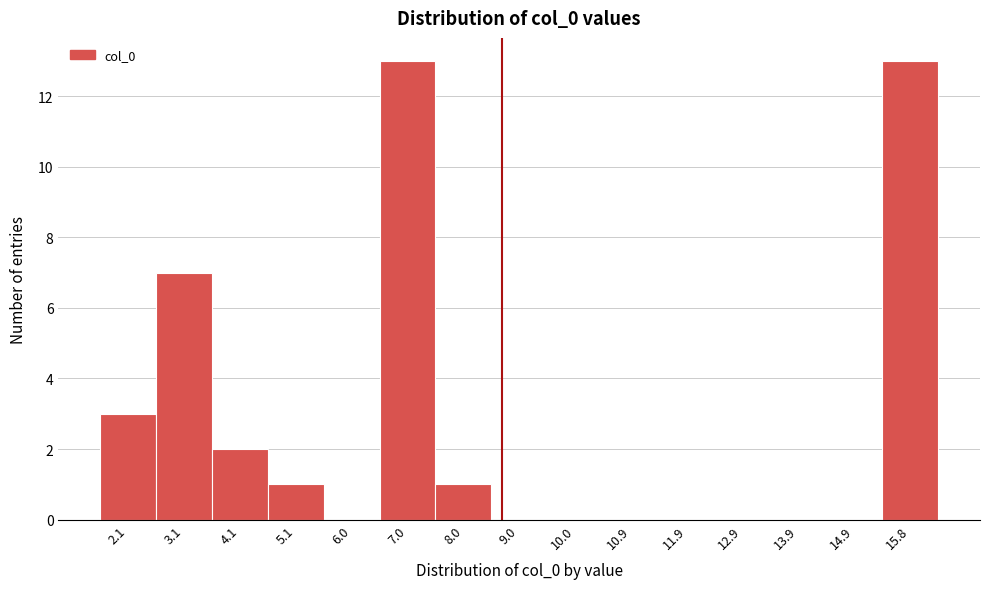

Reading left to right, list every bar in this chart as the range it spans on the x-axis followed by its height. Neither the bar edges nor the heights are printed on the chart, so give them approximately, as read against the axes.

1.6 to 2.6: 3
2.6 to 3.6: 7
3.6 to 4.6: 2
4.6 to 5.6: 1
5.6 to 6.5: 0
6.5 to 7.5: 13
7.5 to 8.5: 1
8.5 to 9.5: 0
9.5 to 10.5: 0
10.5 to 11.4: 0
11.4 to 12.4: 0
12.4 to 13.4: 0
13.4 to 14.4: 0
14.4 to 15.4: 0
15.4 to 16.3: 13